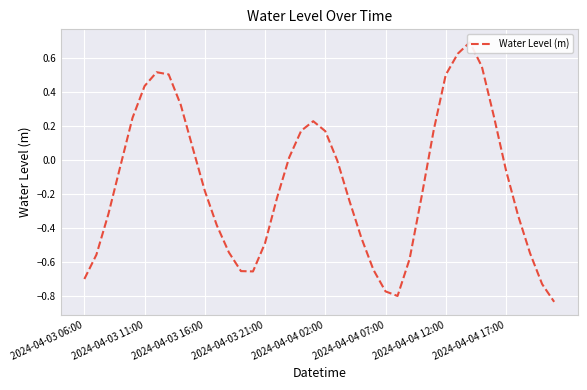

How many points are lower than both their immediate neighbors (excluding endpoints)?

2